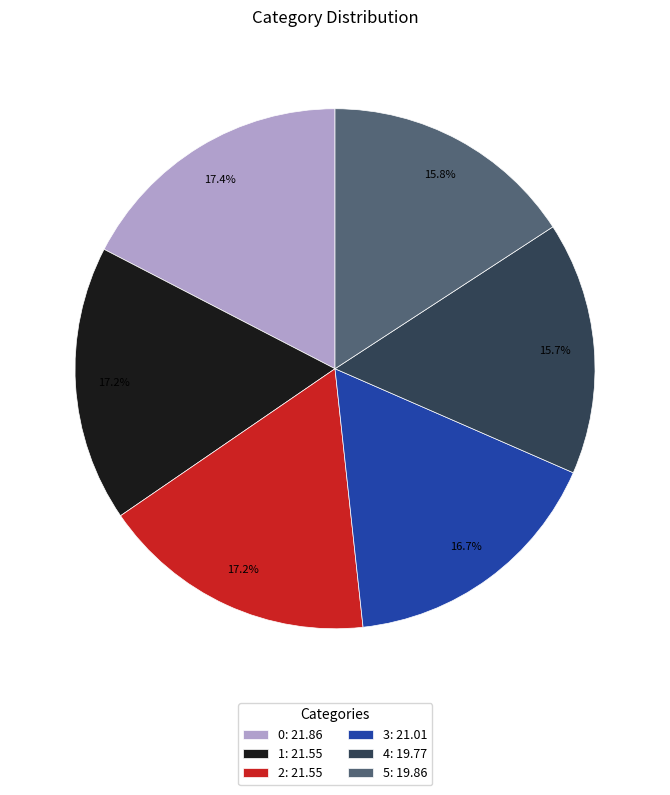

True or false: 5 accounts for 8% of the total.

False